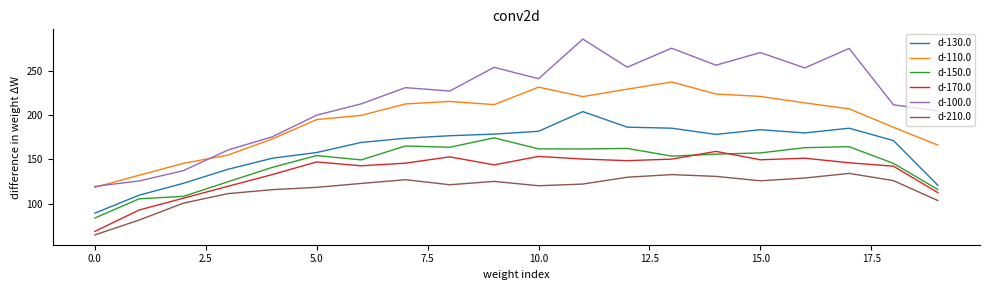

Which series has the widest spread of values?

d-100.0